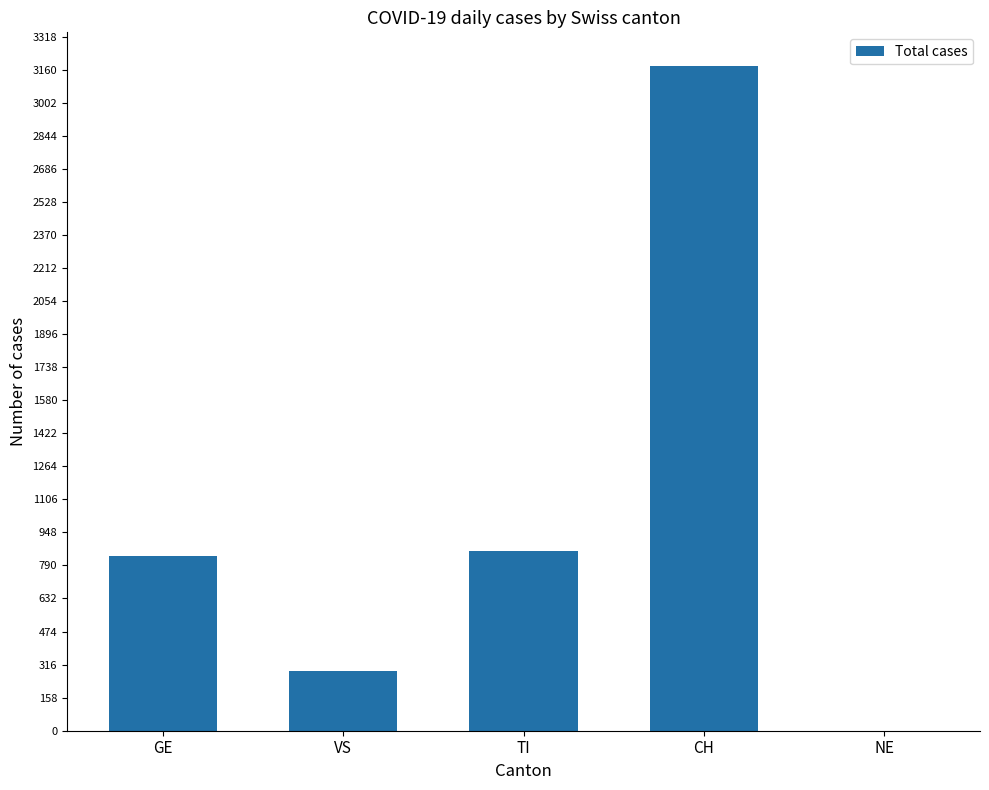

What is the maximum value shown in the chart?

3179